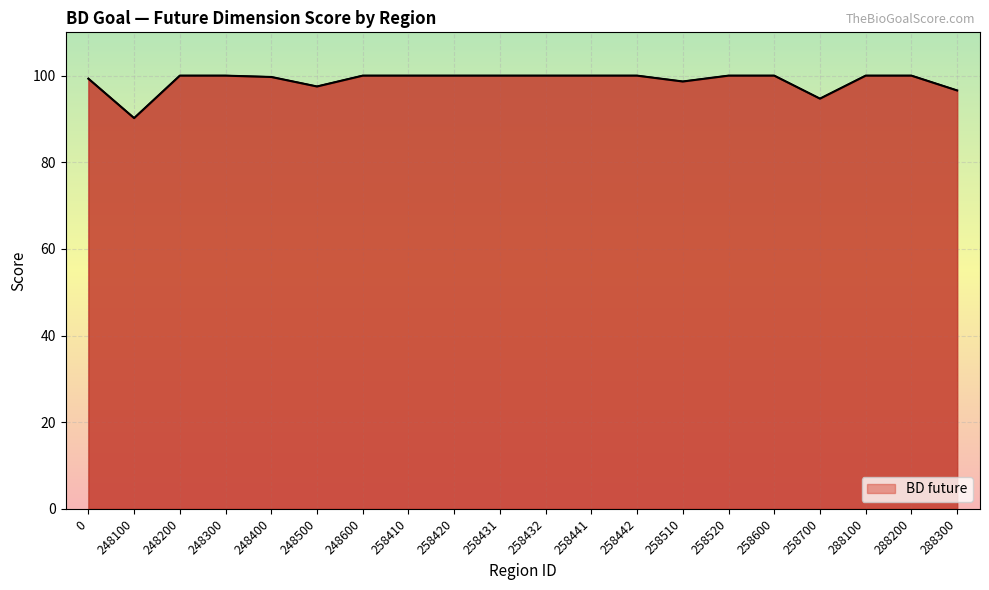

Approximately how many times larger is the value at 248300 compared to 288300?

1.0